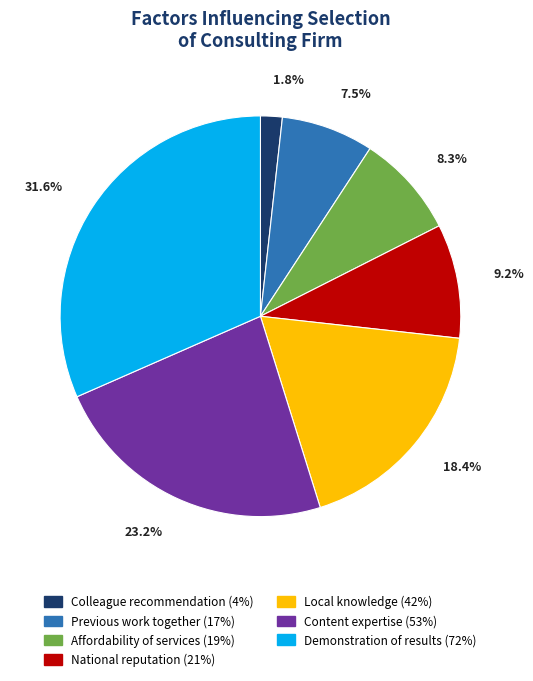

Rank the categories by value from highest to lowest.

Demonstration of results, Content expertise, Local knowledge, National reputation, Affordability of services, Previous work together, Colleague recommendation